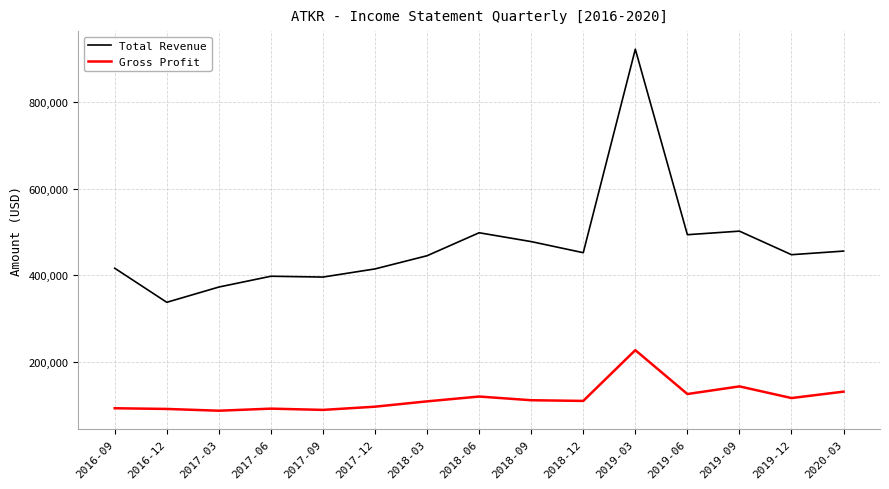

What is the greatest value displayed?

921300